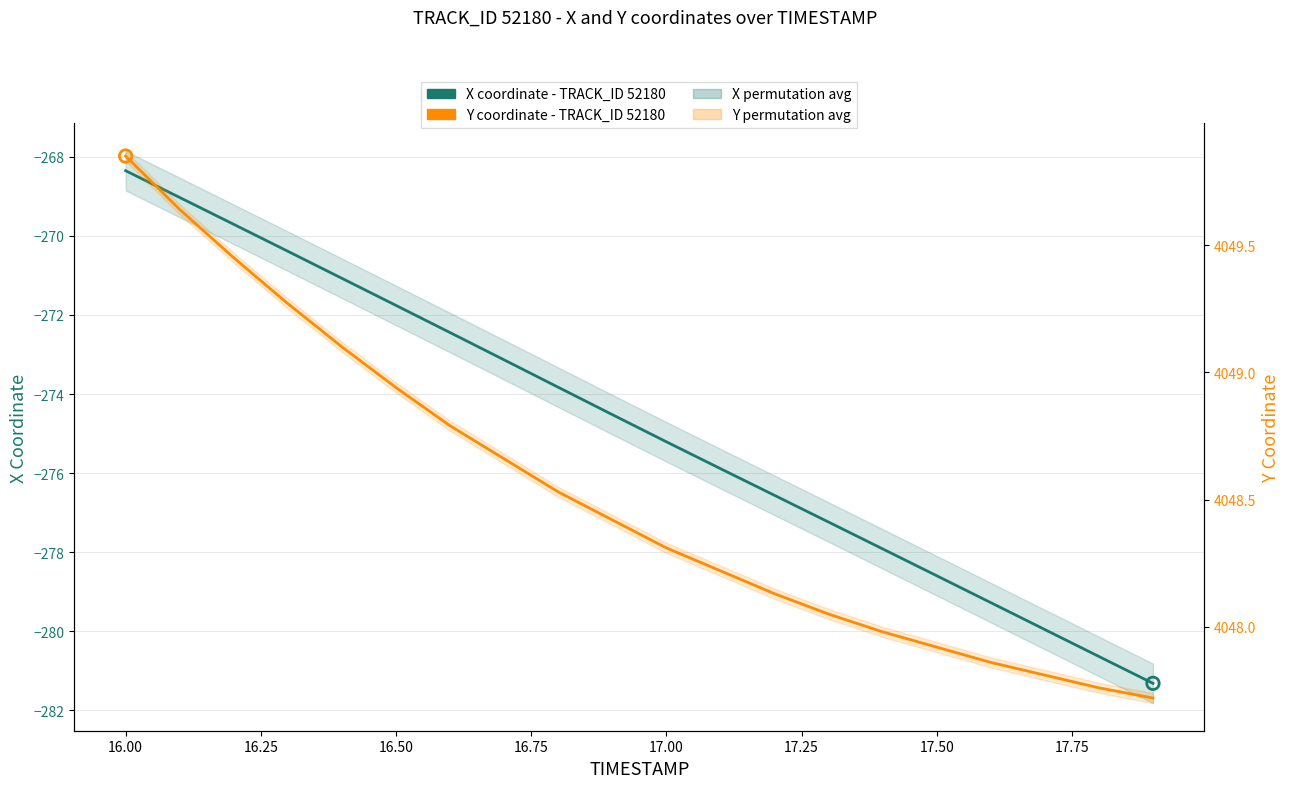

At how many categories does at least one series exceed 3395?

20